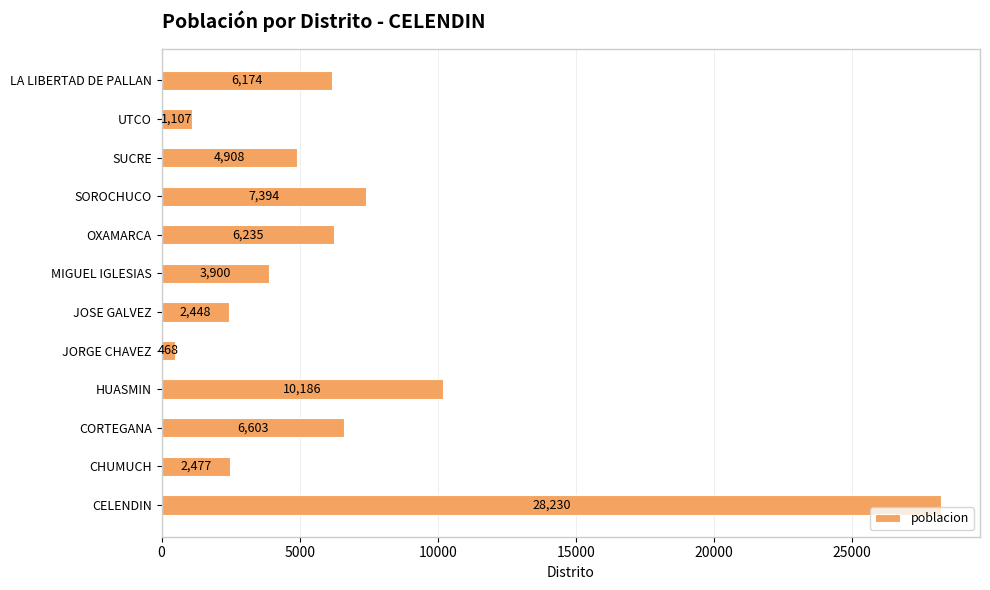

Which category has the lowest value across all series?

JORGE CHAVEZ